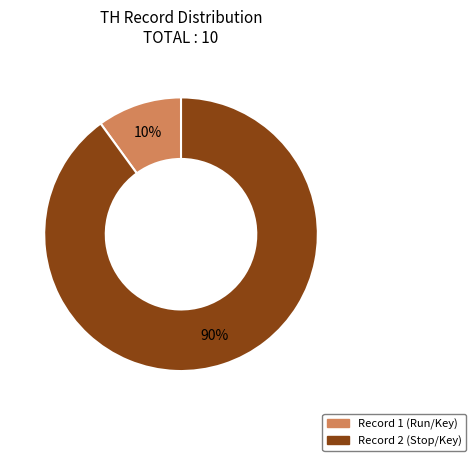

True or false: Record 1 (Run/Key) accounts for 20% of the total.

False